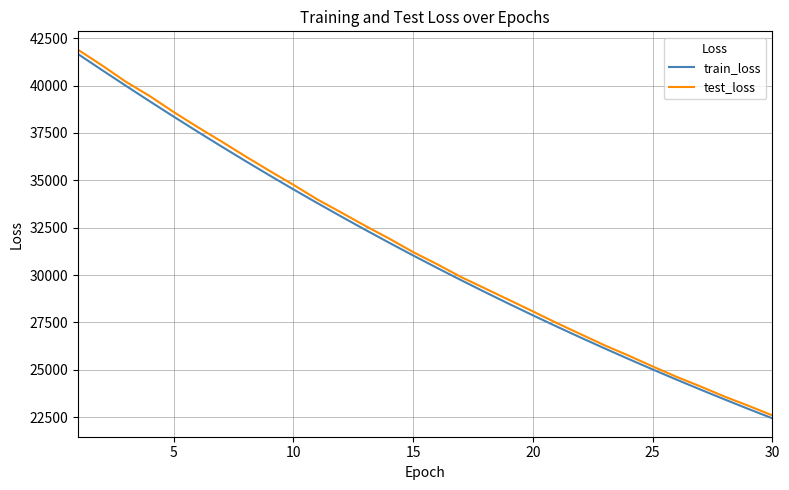

Does the chart display data point markers on the line(s)?

No